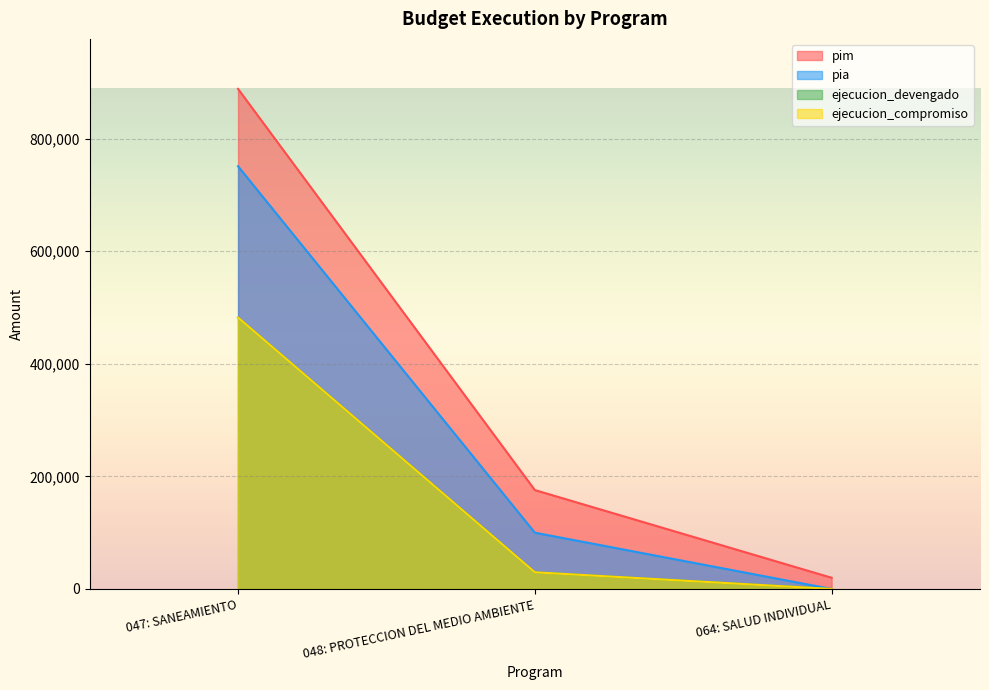

Which series has the widest spread of values?

pim